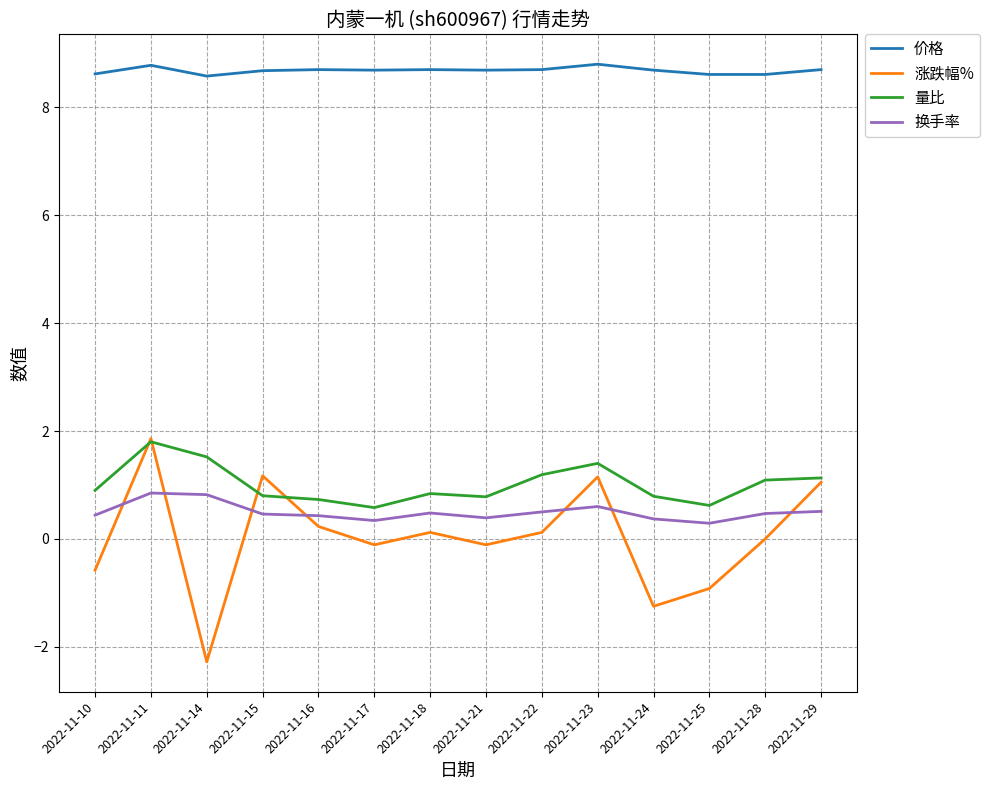

True or false: 换手率 and 涨跌幅% intersect in this chart.

True